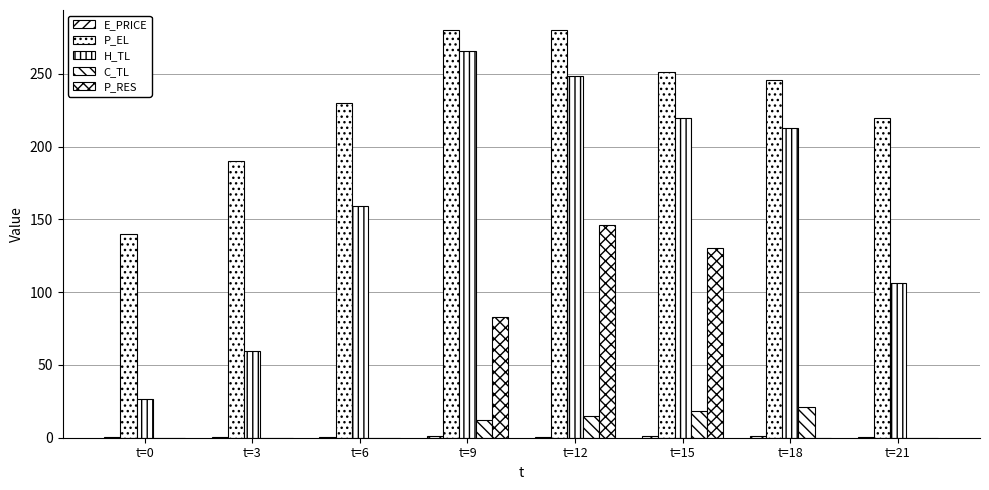

Is it true that P_RES equals 60.9 at t=3?

False